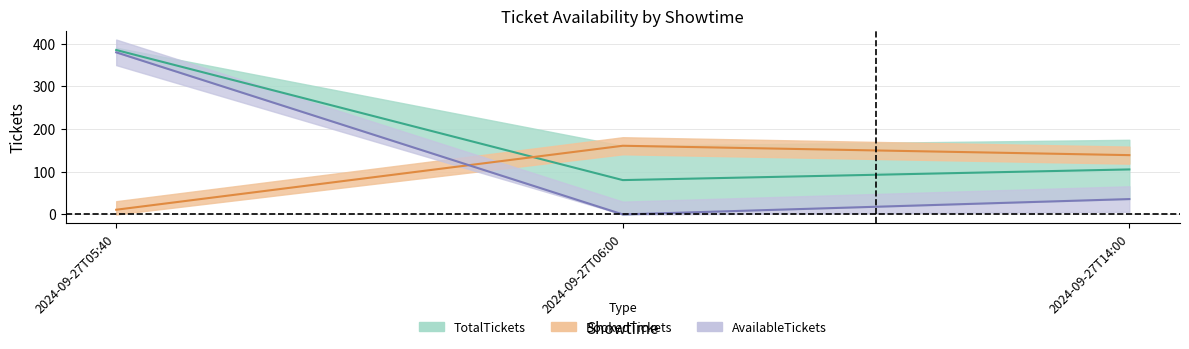

Is it true that TotalTickets equals 126.4 at 2024-09-27T05:40?

False